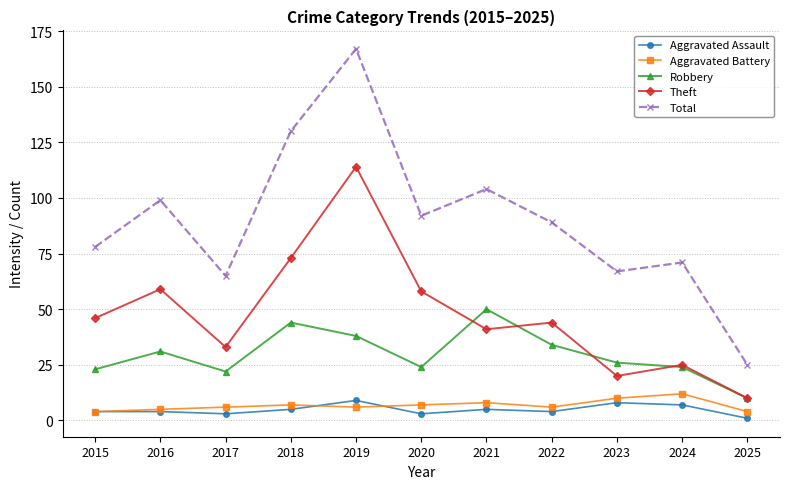

At which label does Theft first exceed 44?

2015